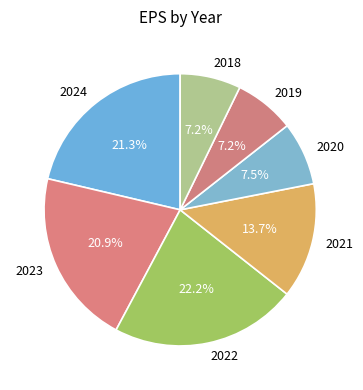

Does 2019 represent more than half of the total?

No